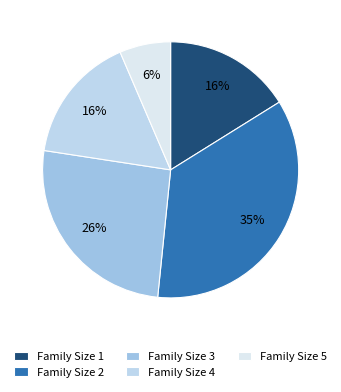

Is there any slice that represents more than half of the pie?

No